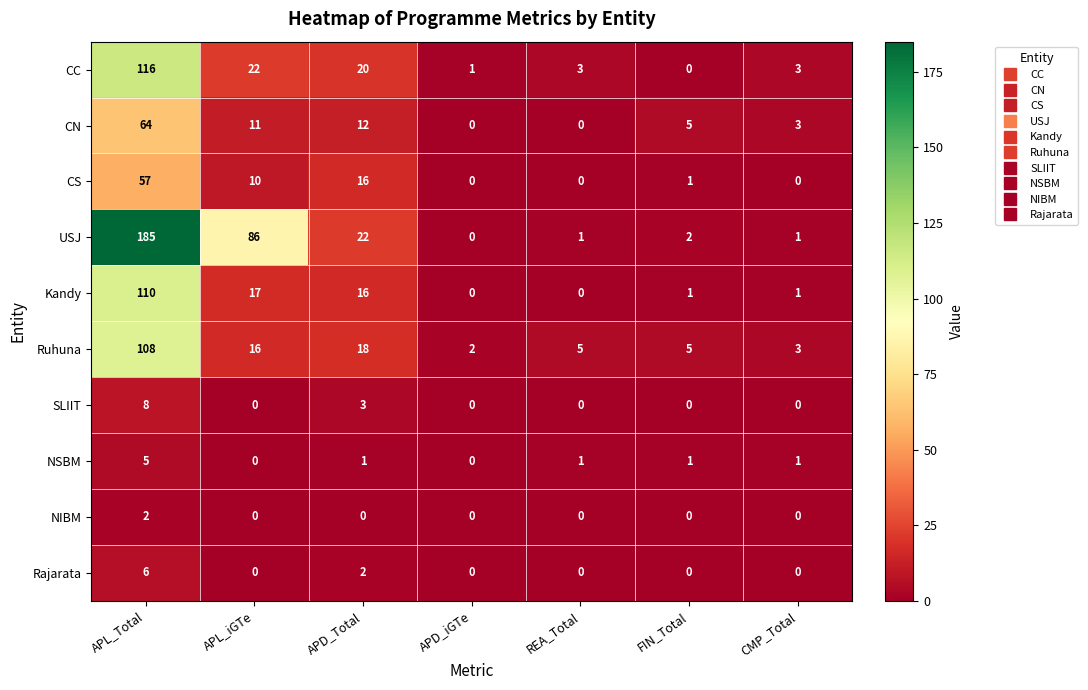

What is the difference between the second highest and minimum values in the CS series?

16